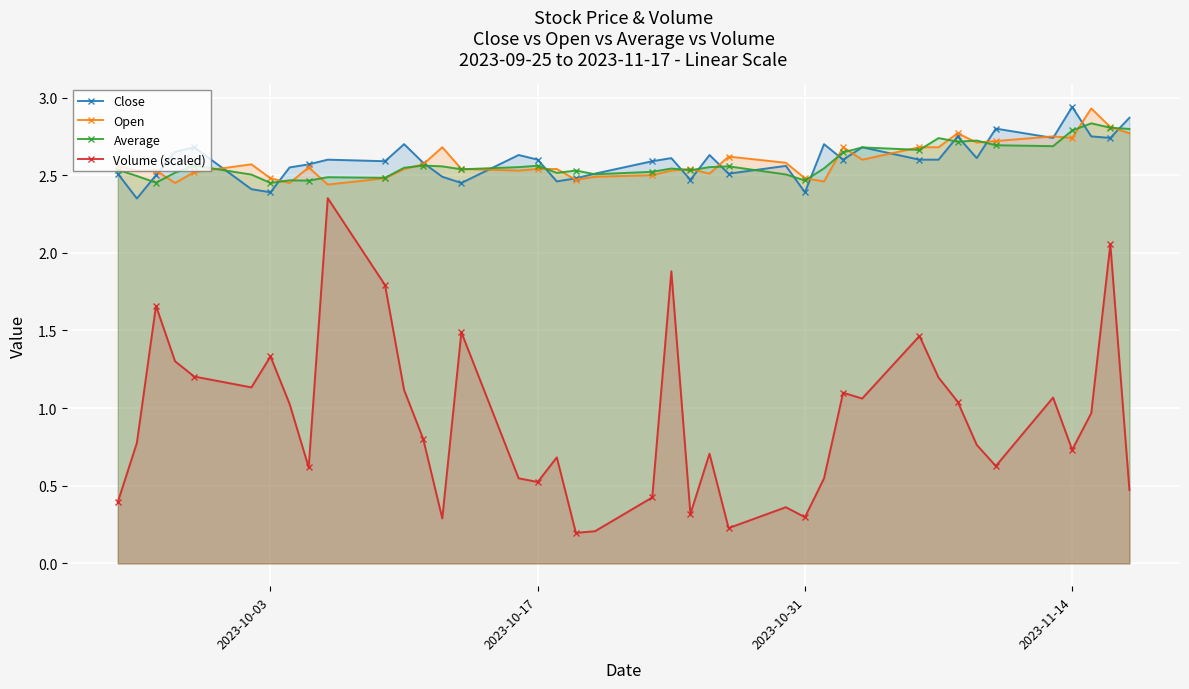

True or false: Average has more than 0 interior local peaks.

True